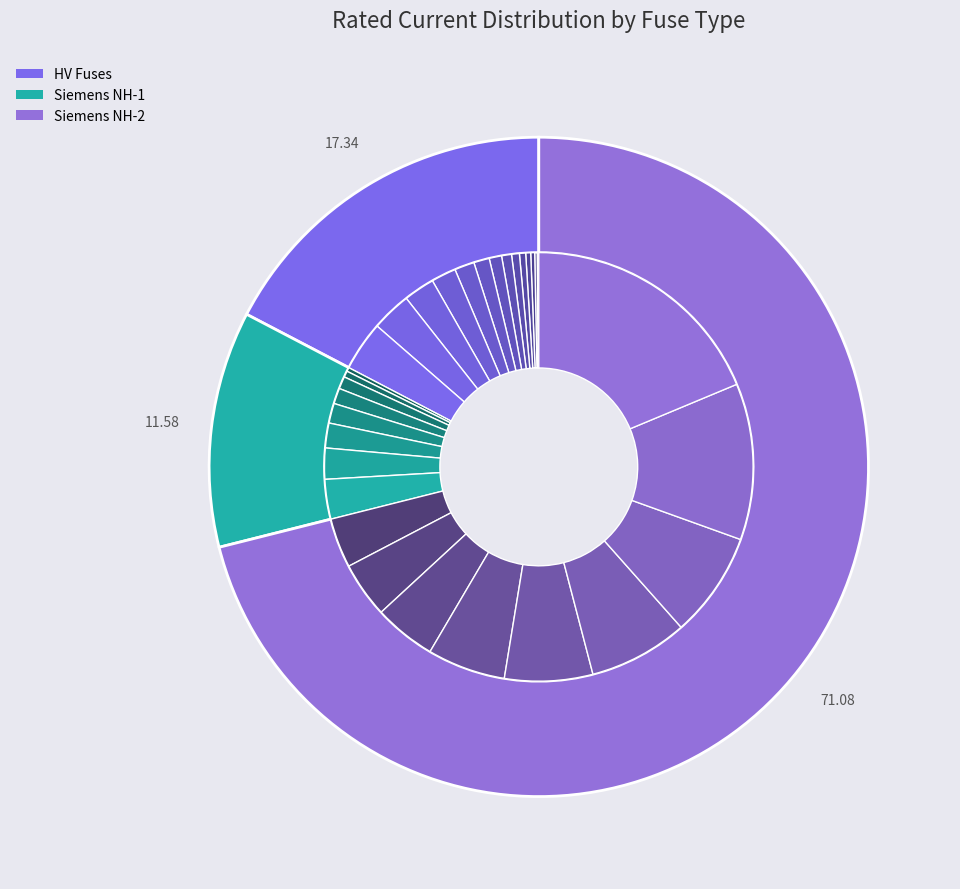

The HV 6.3A slice represents 0% of the pie. True or false?

True